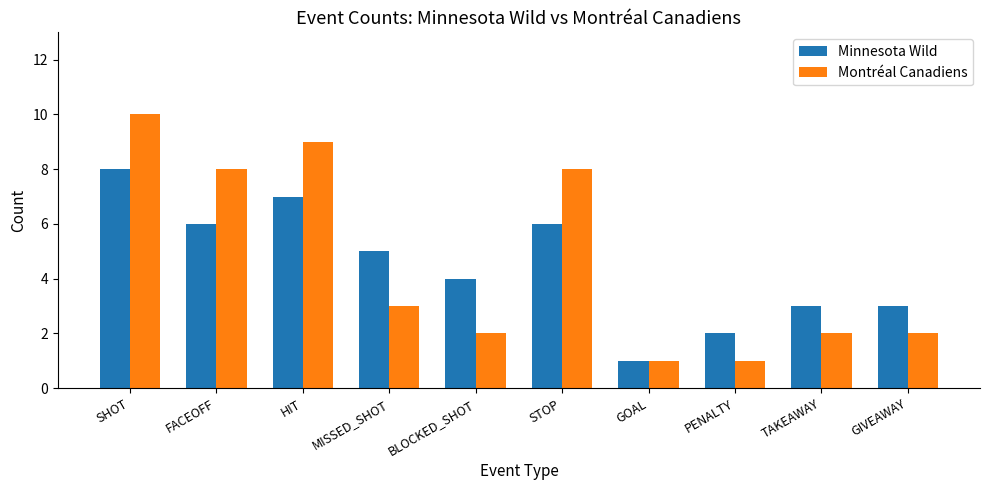

How many bars are there in each group?

2